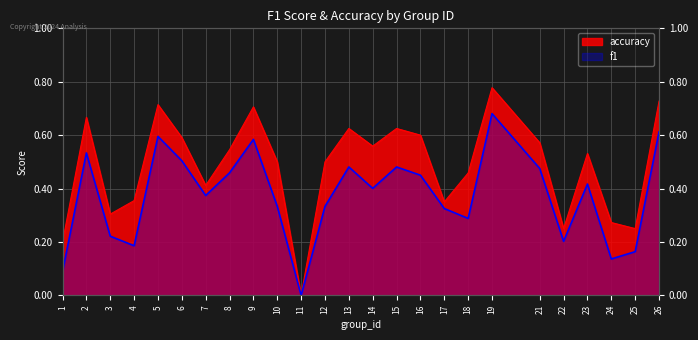

At which label is f1 closest to 0?

11